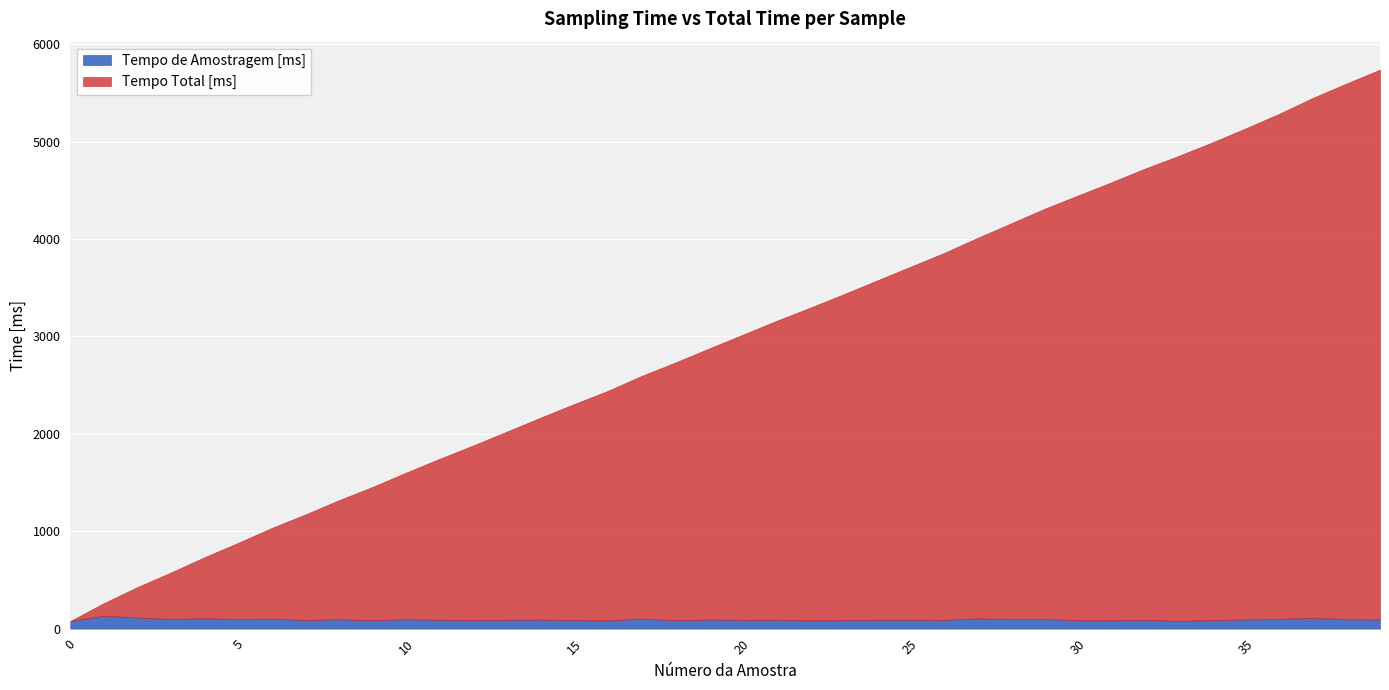

What is the highest value of the Tempo de Amostragem [ms] series?

132